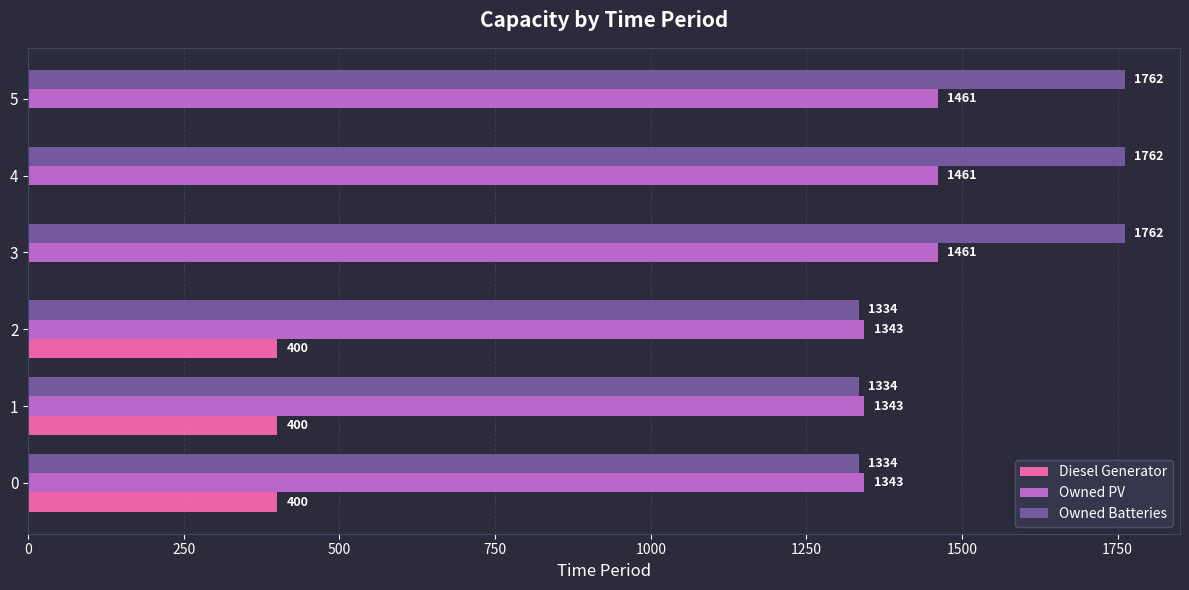

What is the total value across all series at 4?

3223